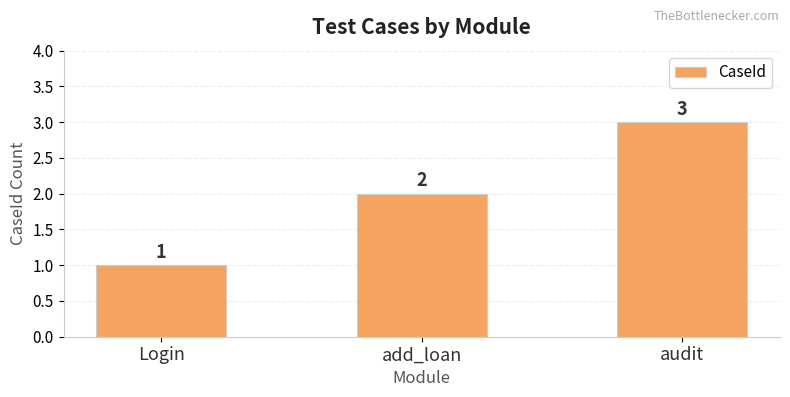

What is the difference between the maximum and minimum values?

2